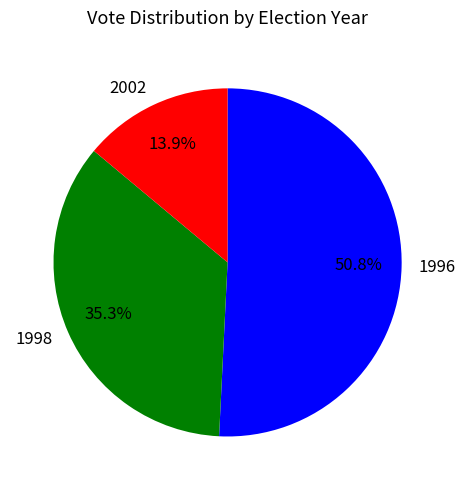

What is the total percentage of 1996 and 2002?

64.7%